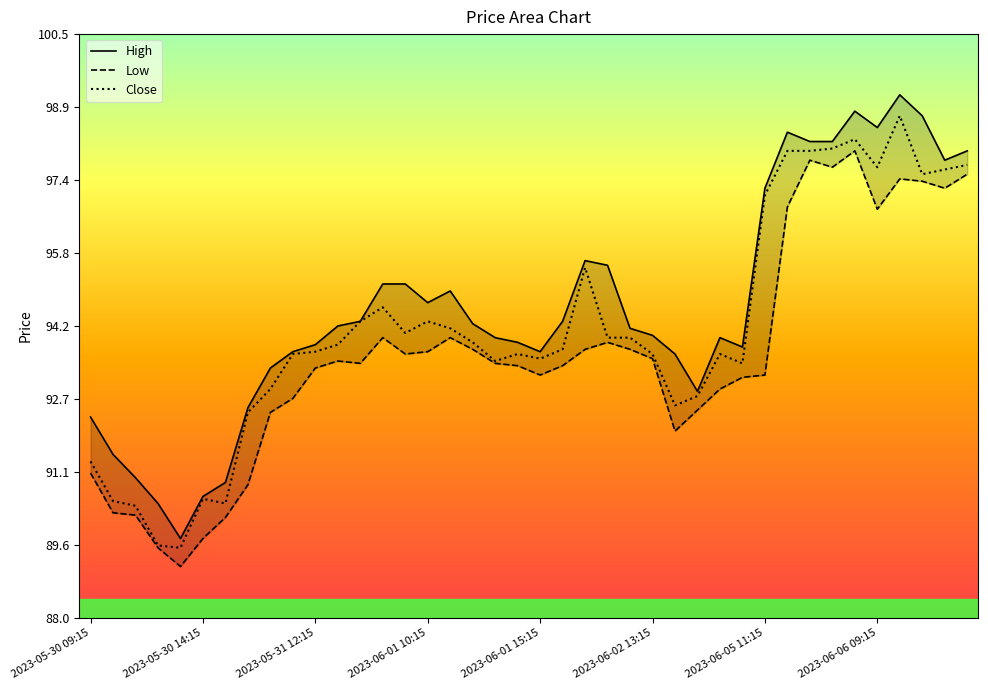

What is the maximum value for Close?

98.8